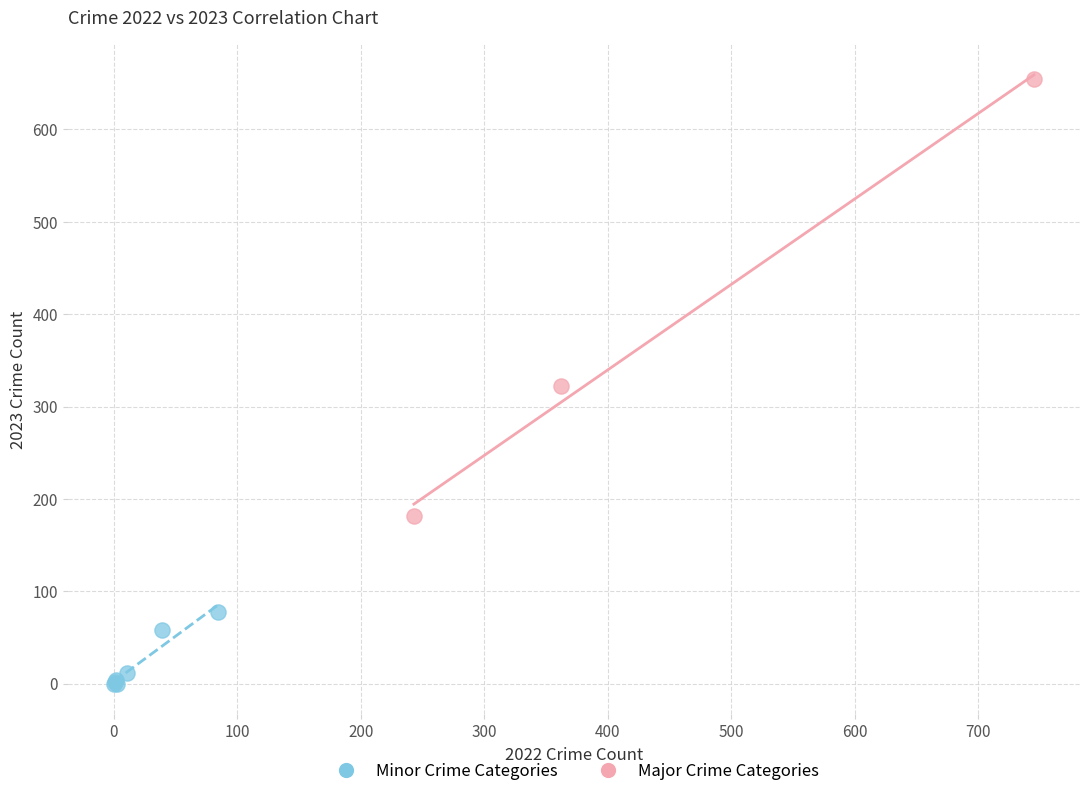

Which series contains the highest Y value?

Major Crime Categories